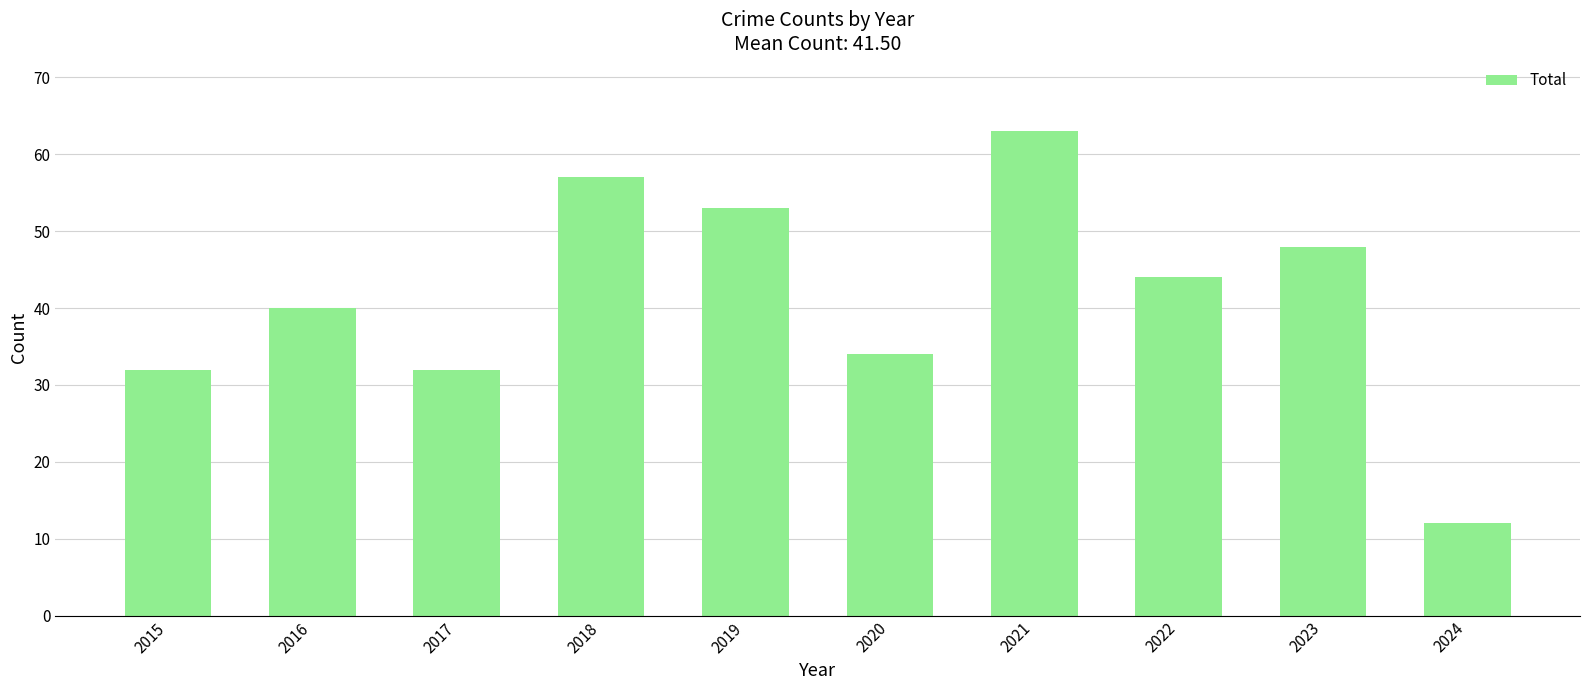

Reading left to right, extract all data points from this chart.

32	40	32	57	53	34	63	44	48	12